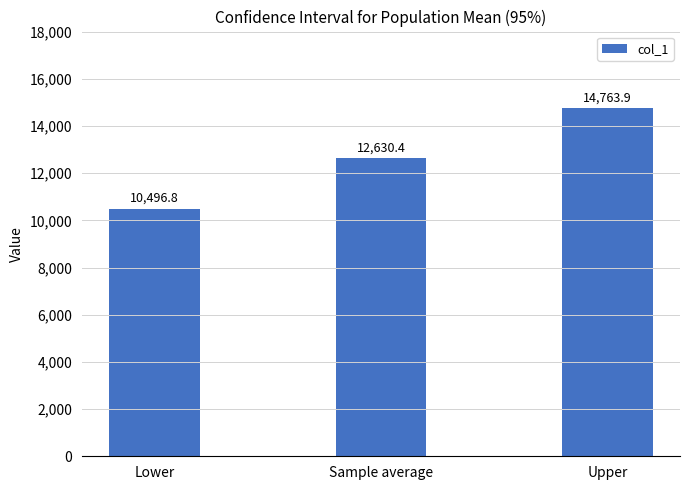

The chart shows a value of 3977.5 at Lower. True or false?

False